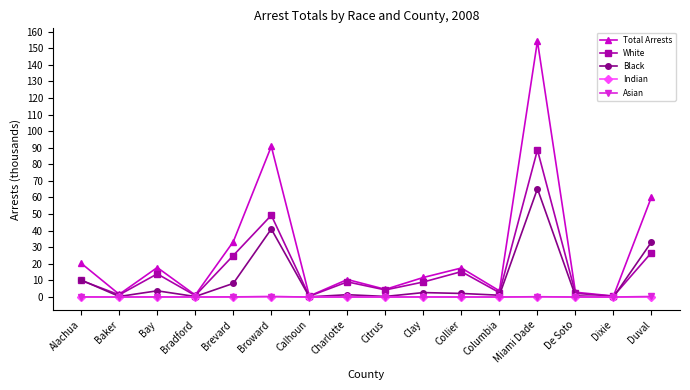

How many lines are shown in the chart?

5